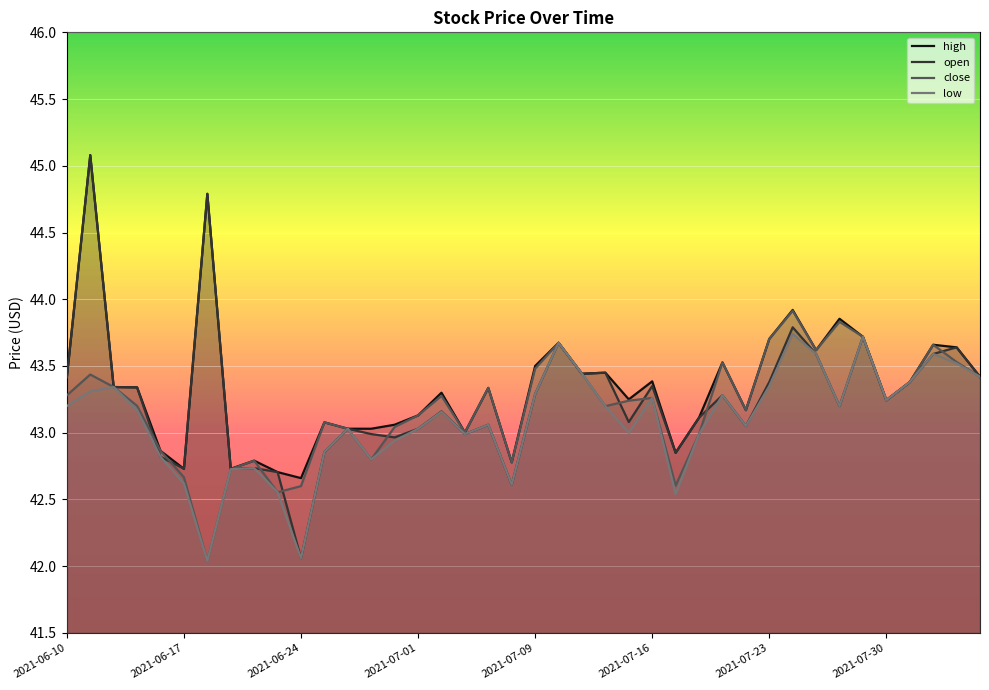

What are all the series names shown in the legend?

high, open, close, low